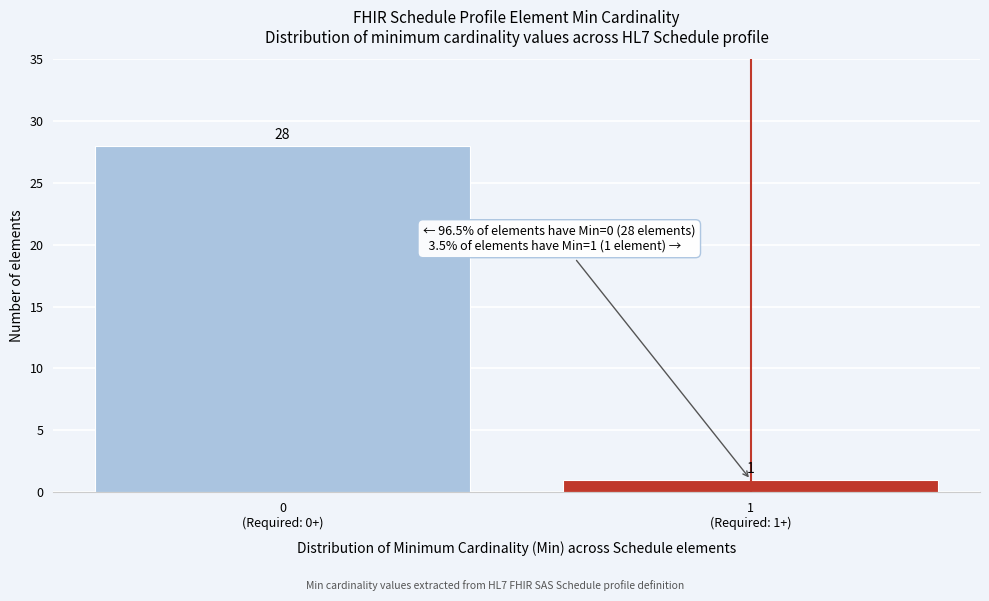

Reading right to left, list all the values displayed in this chart.

1	28